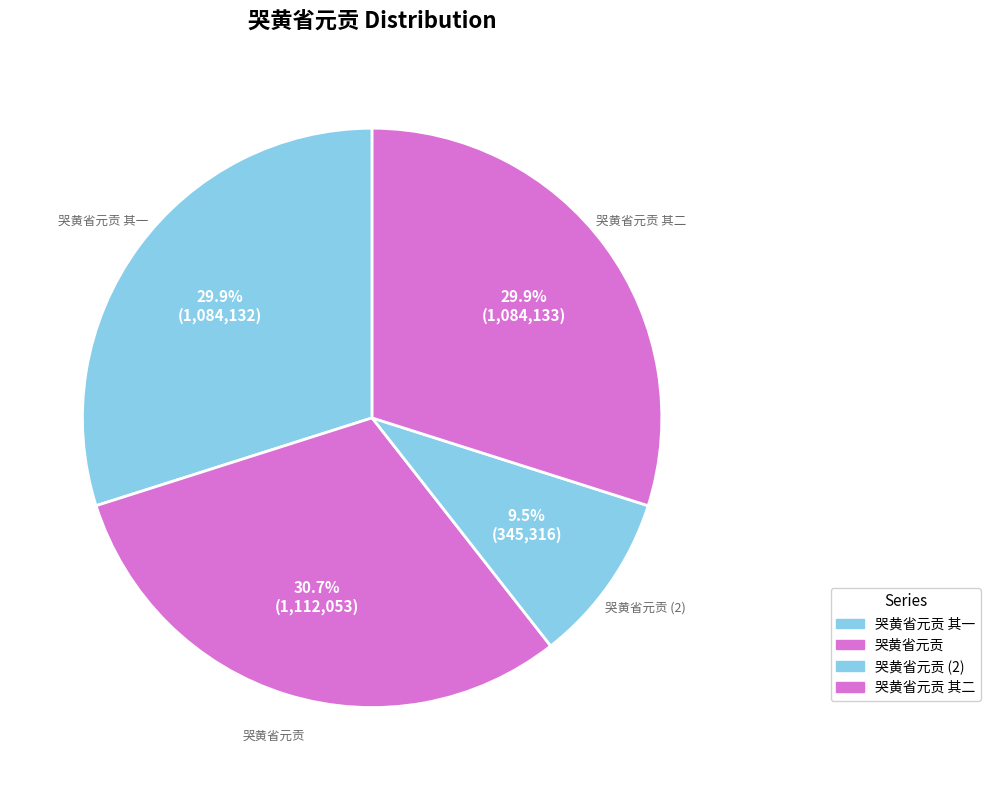

To the nearest percent, what is the difference between the largest and smallest slice percentages?

21%